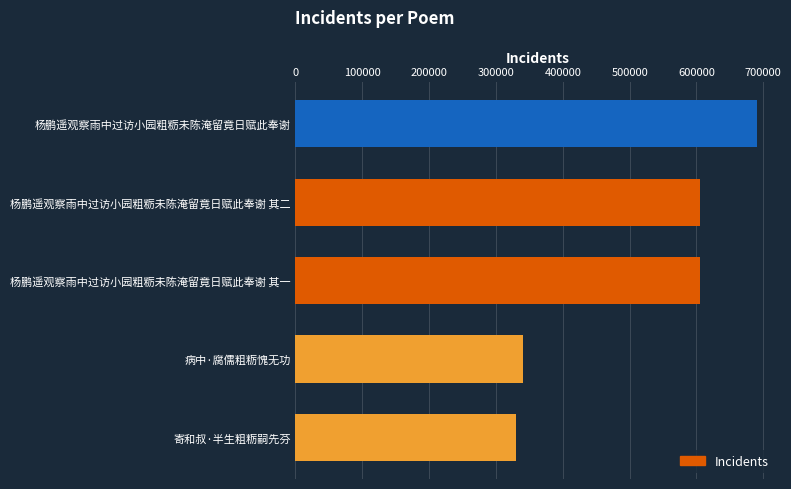

Between 杨鹏遥观察雨中过访小园粗粝未陈淹留竟日赋此奉谢 and 病中·腐儒粗粝愧无功, which is larger?

杨鹏遥观察雨中过访小园粗粝未陈淹留竟日赋此奉谢